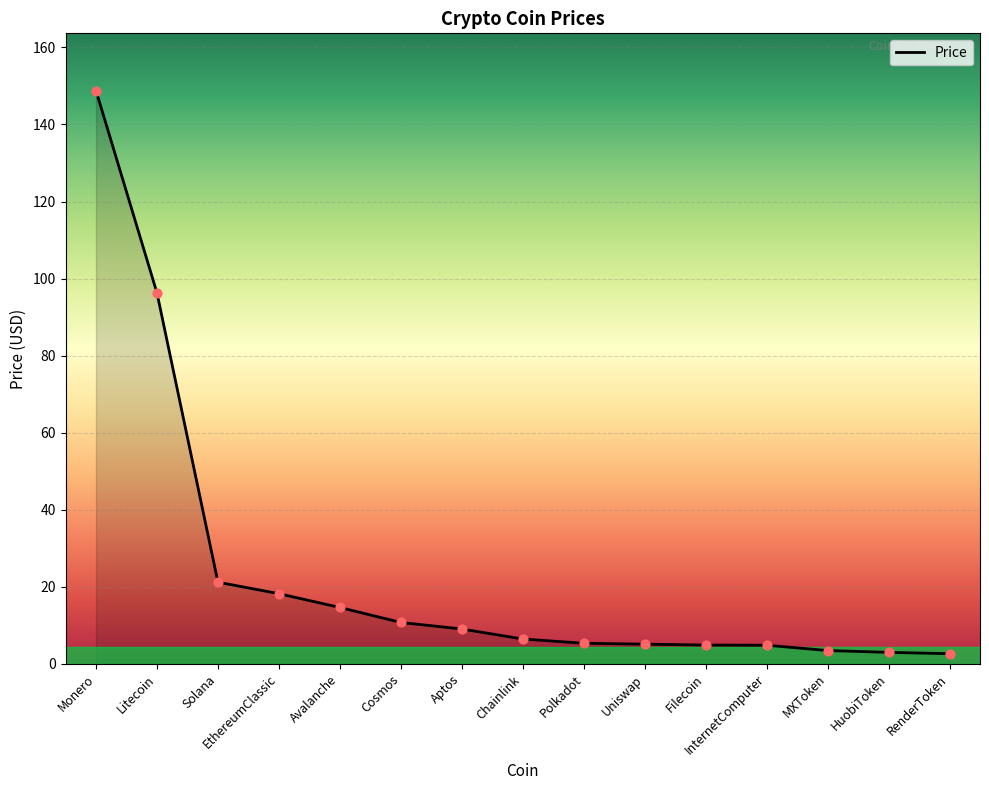

Approximately how many times larger is the value at HuobiToken compared to MXToken?

0.9